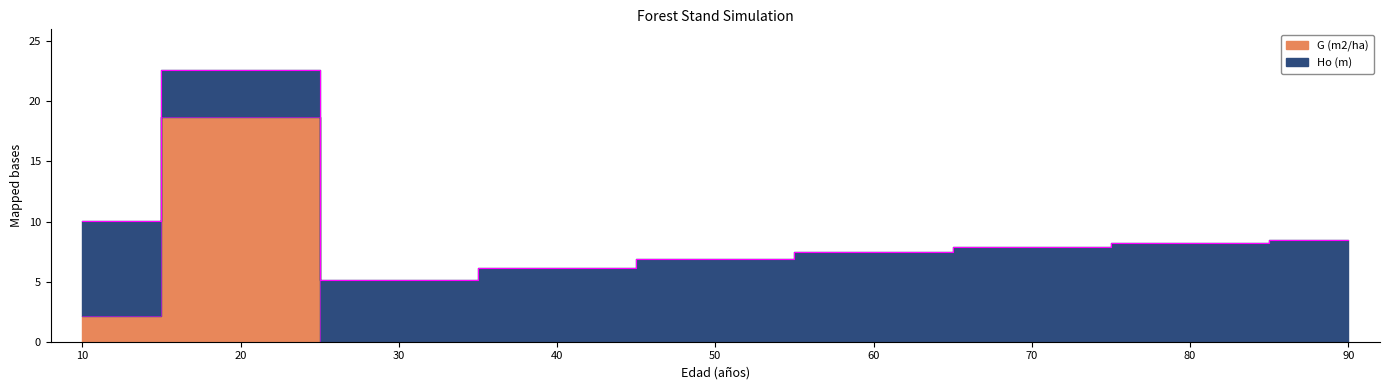

True or false: there are more than 0 points higher than both neighbors.

True